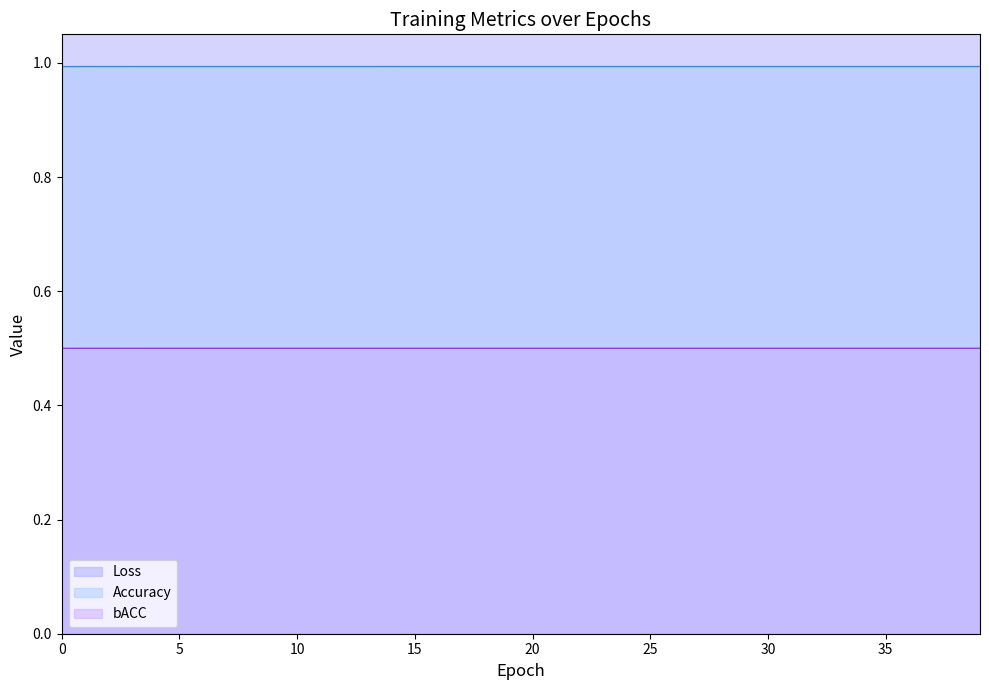

How many lines are shown in the chart?

3